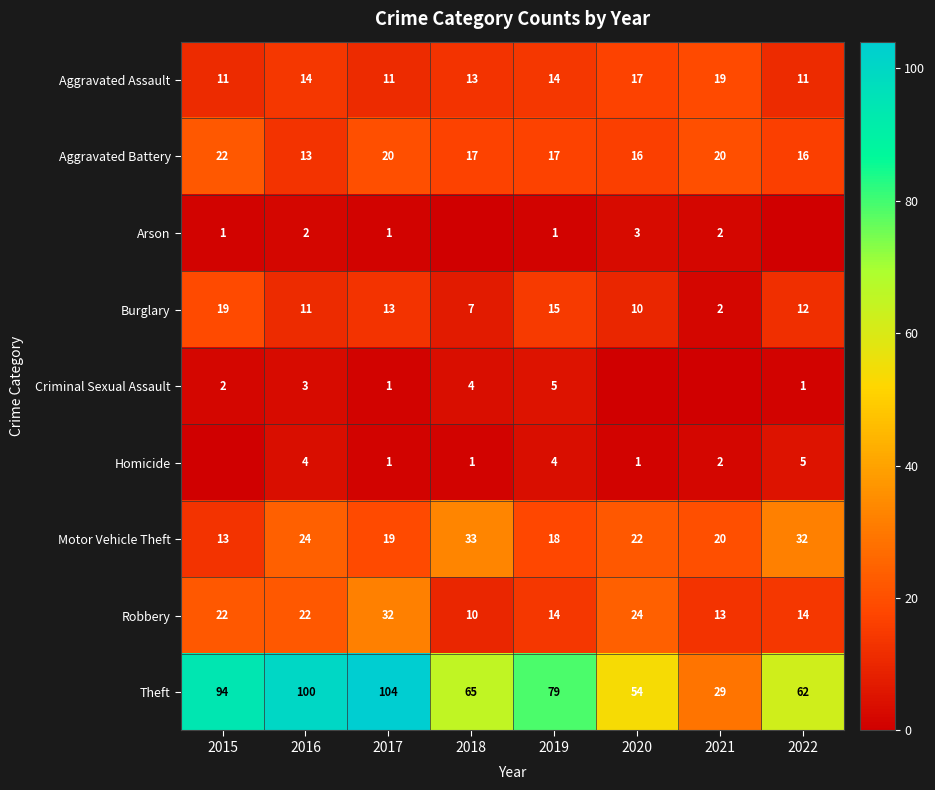

Read the Aggravated Battery value at 2017.

20